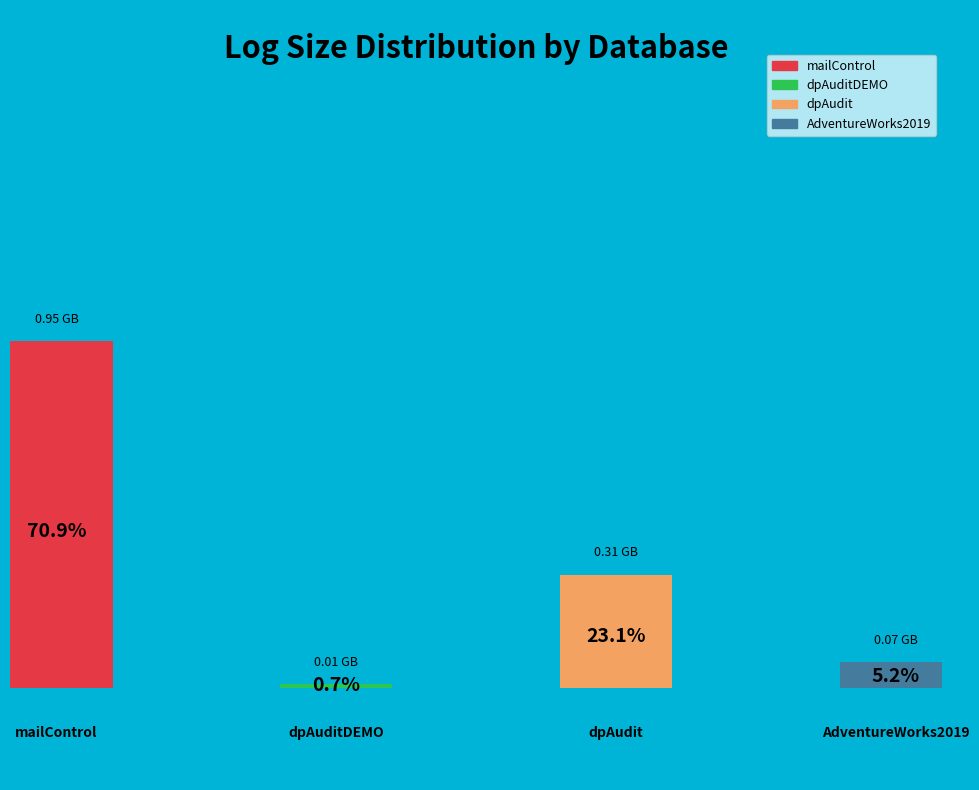

Rank the categories by value from highest to lowest.

mailControl, dpAudit, AdventureWorks2019, dpAuditDEMO